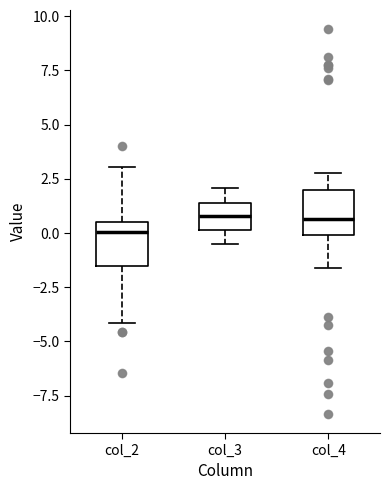

Where does the upper whisker of the box for col_3 end on the y-axis? The values are not printed on the chart, so give them approximately, as read against the axis.

2.0